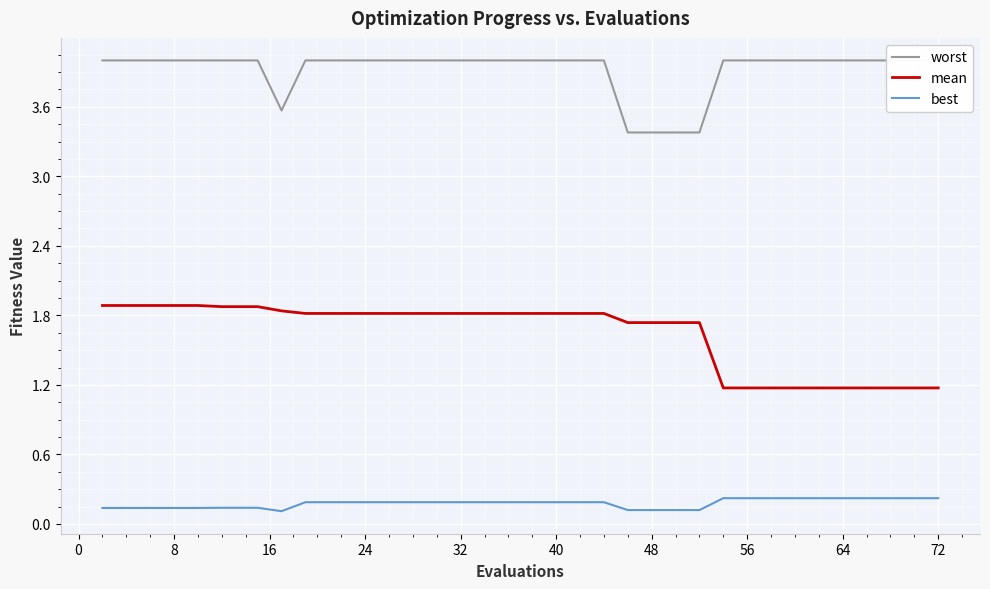

What is the maximum value for mean?

1.9